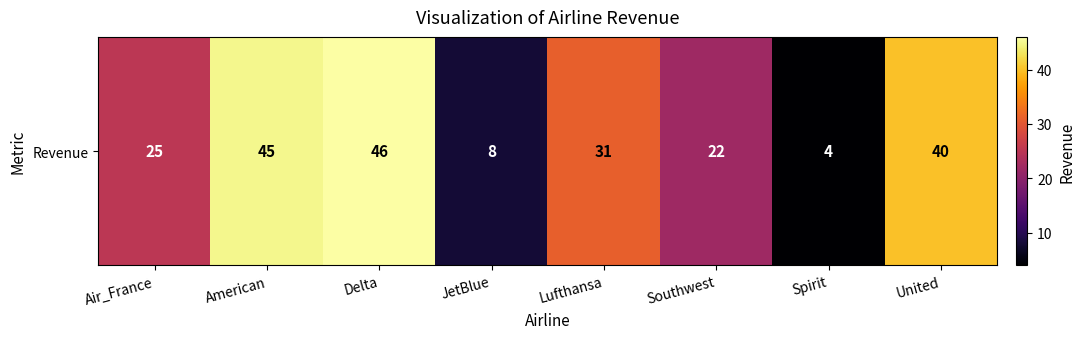

True or false: the data shows 31 at Lufthansa.

True